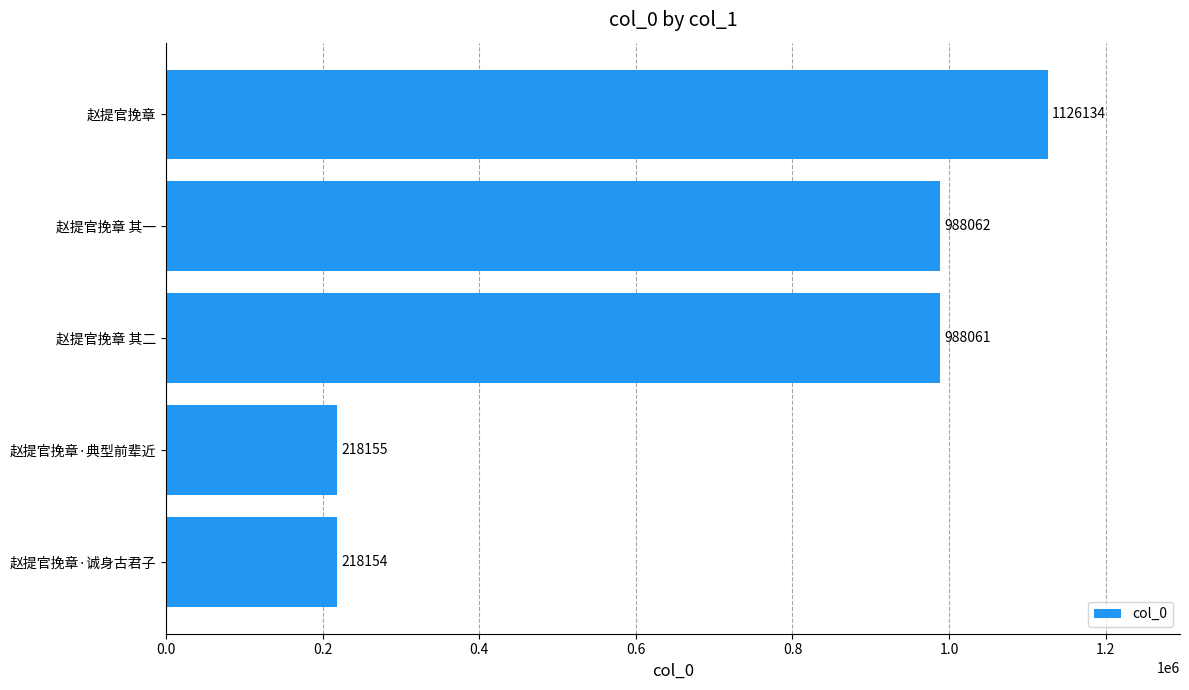

Approximately how many times larger is the value at 赵提官挽章 compared to 赵提官挽章·诚身古君子?

5.2